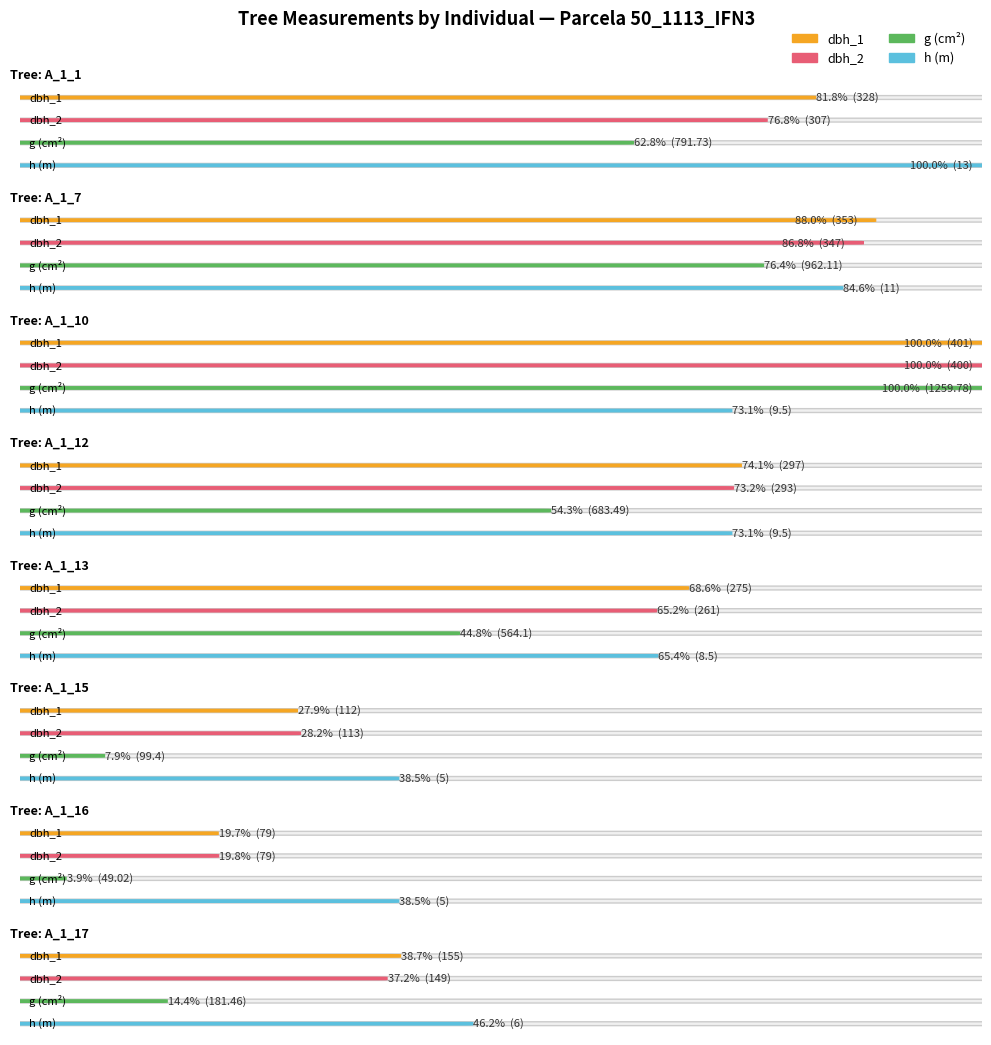

Which series has the largest total across all categories?

g